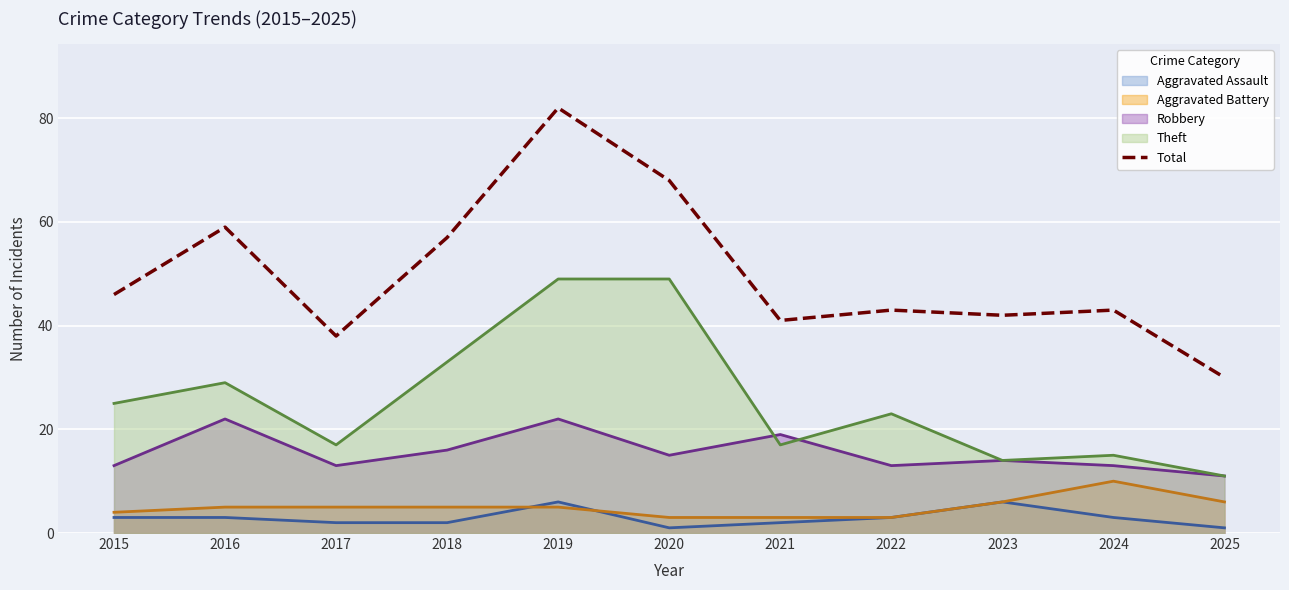

Rank the categories by value from lowest to highest.

2025, 2017, 2021, 2023, 2022, 2024, 2015, 2018, 2016, 2020, 2019